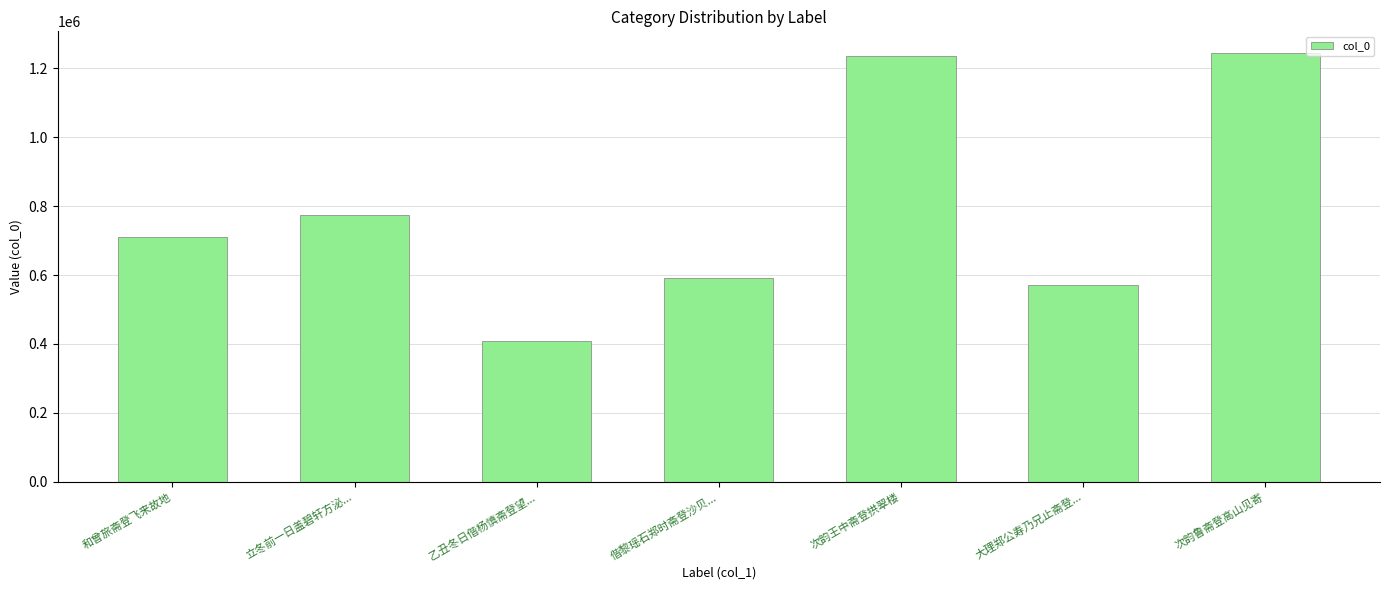

What is the difference between the values at 偕黎瑶石郑时斋登沙贝... and 立冬前一日盖碧轩方泌...?

183296